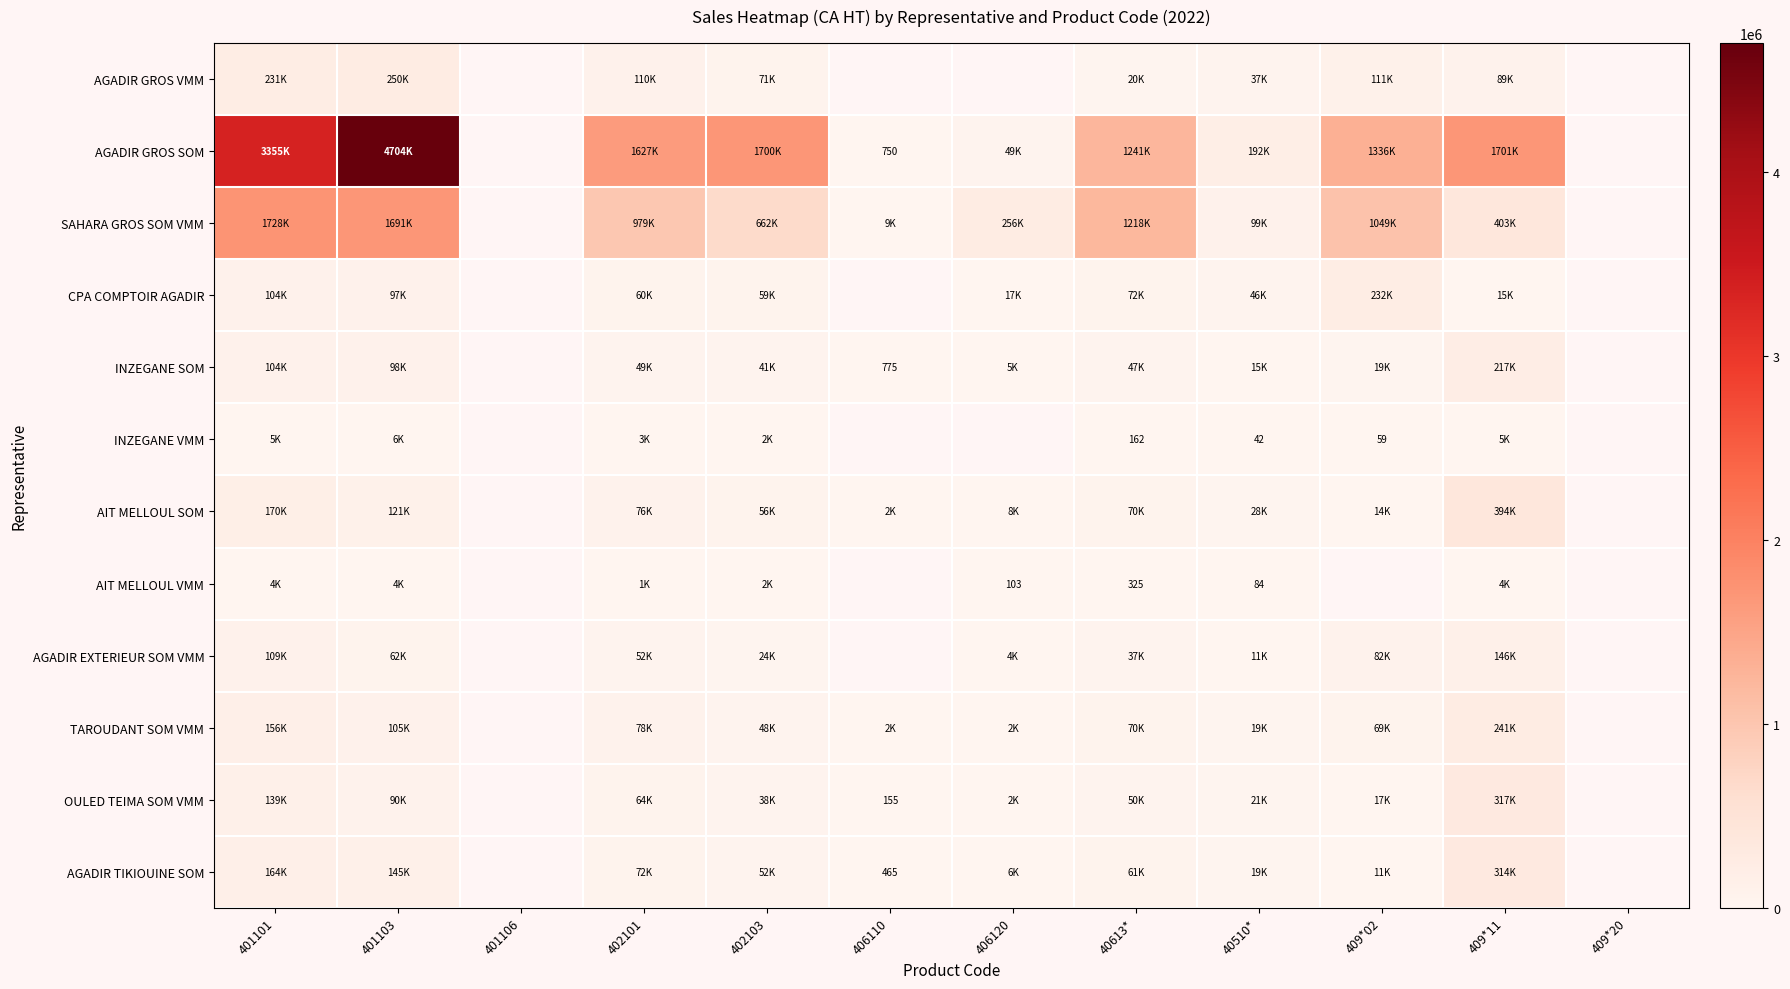

How many values in the SAHARA GROS SOM VMM series are below 402761?

3